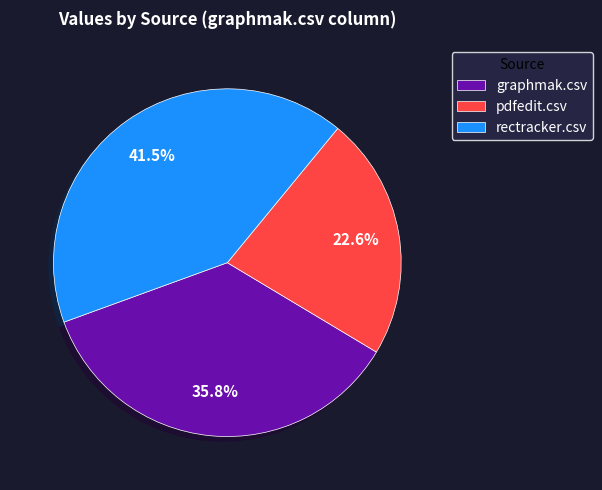

Is rectracker.csv the majority of the pie?

No